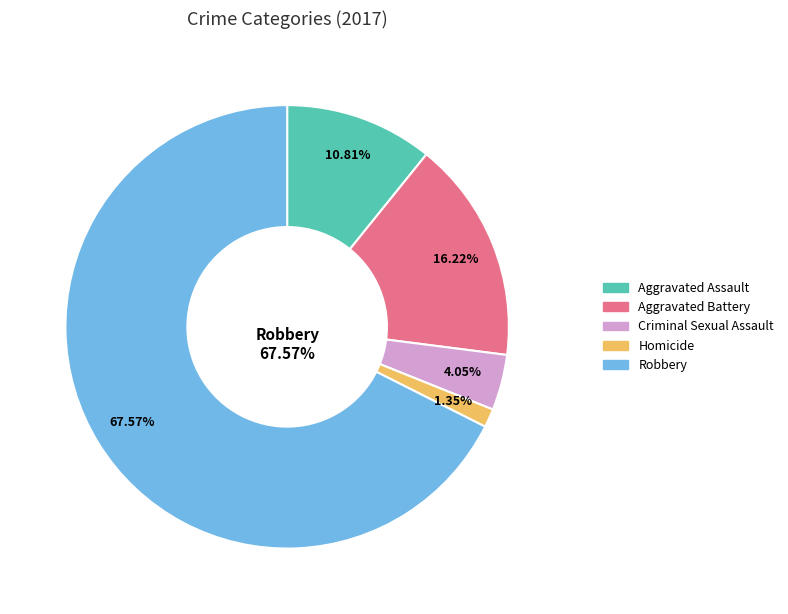

To the nearest percent, what is the difference between the Homicide and Robbery slice percentages?

66%